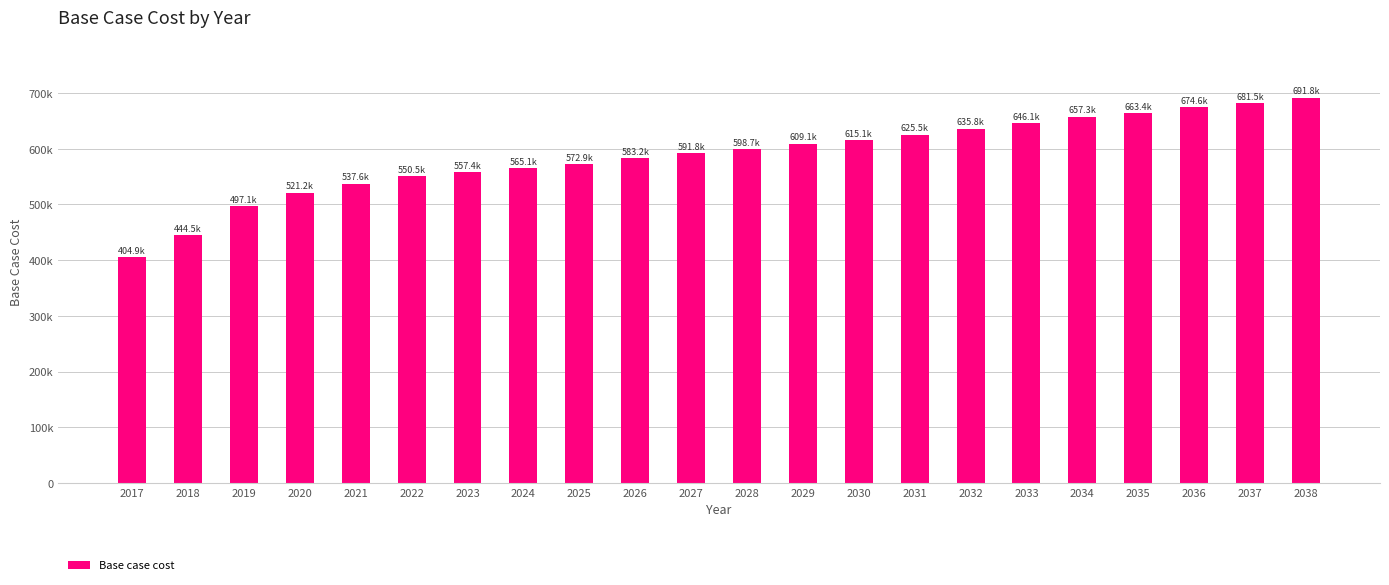

Rank the categories by value from highest to lowest.

2038, 2037, 2036, 2035, 2034, 2033, 2032, 2031, 2030, 2029, 2028, 2027, 2026, 2025, 2024, 2023, 2022, 2021, 2020, 2019, 2018, 2017